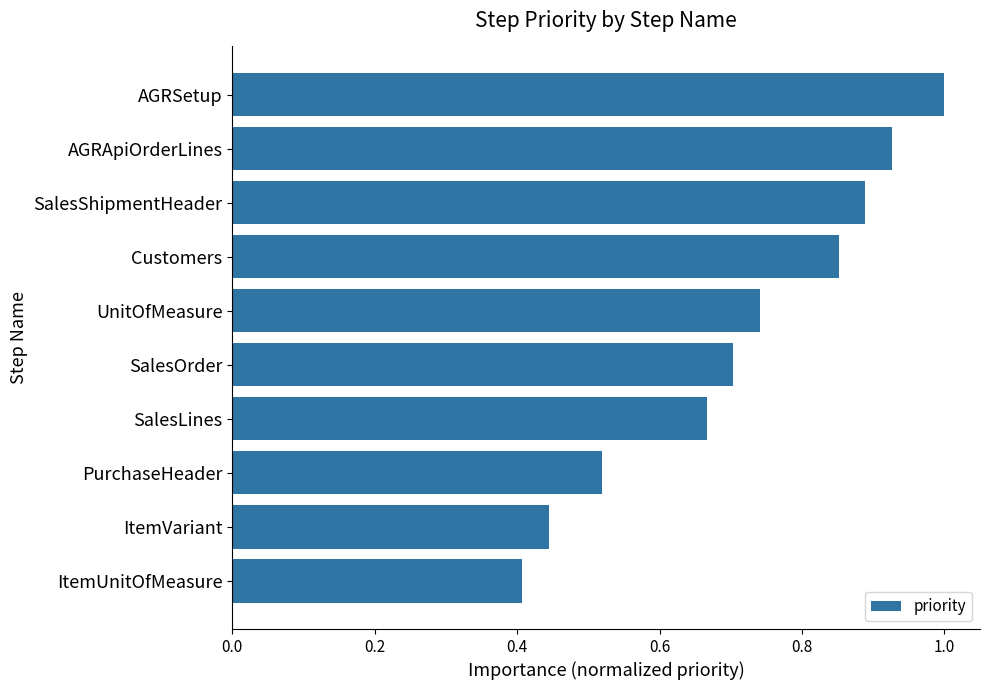

Between AGRApiOrderLines and AGRSetup, which is larger?

AGRSetup